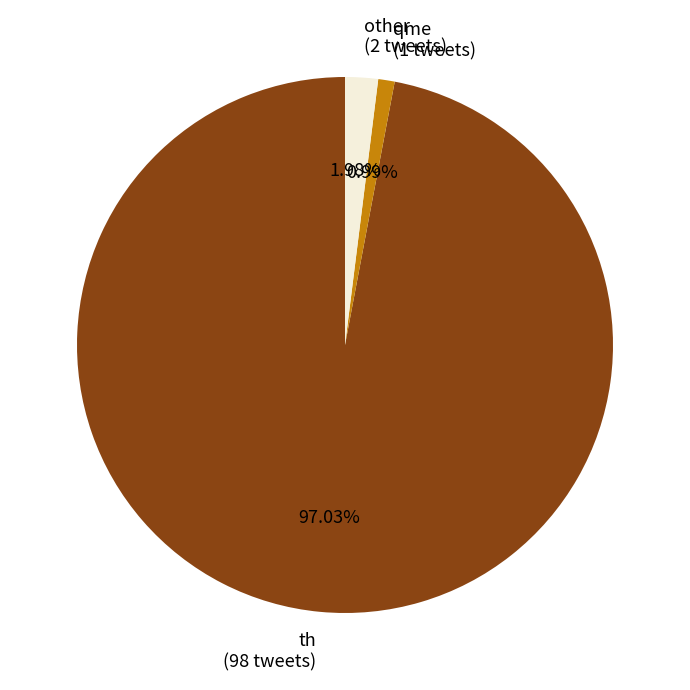

Does any single category account for the majority?

Yes